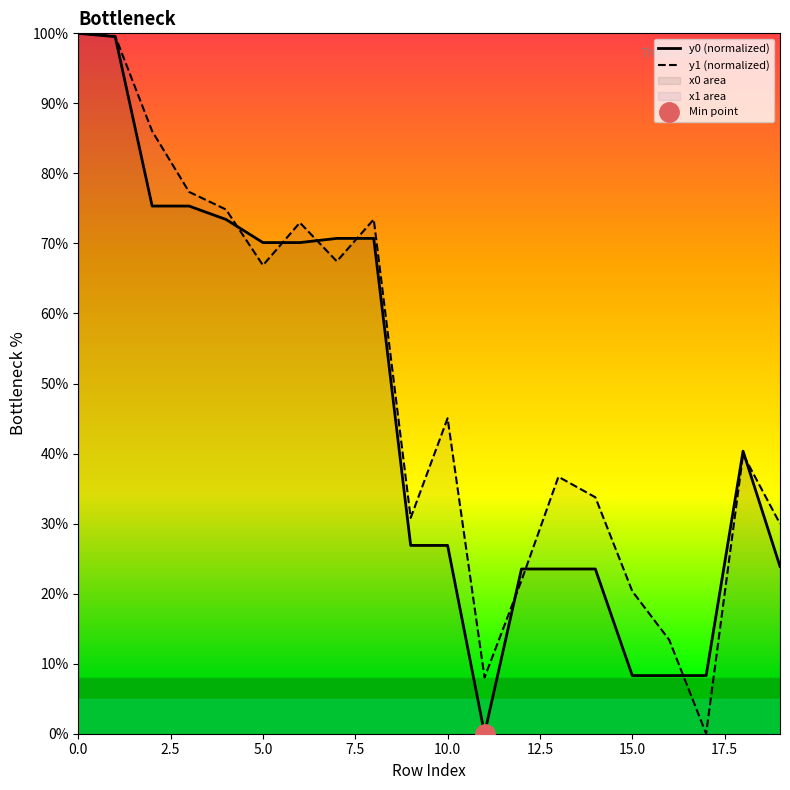

At which label is y1 (normalized) closest to 50?

10.0